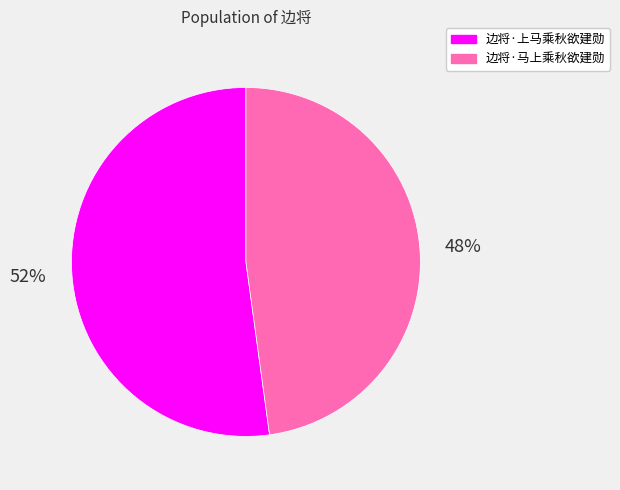

To the nearest percent, what is the average slice percentage?

50%